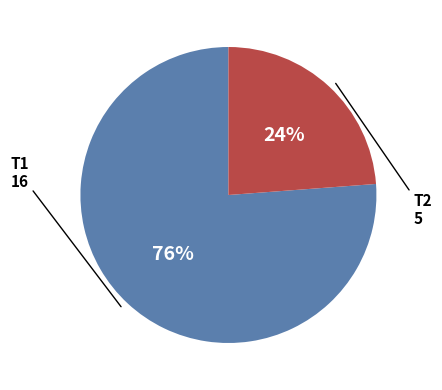

The T2 slice represents 24% of the pie. True or false?

True